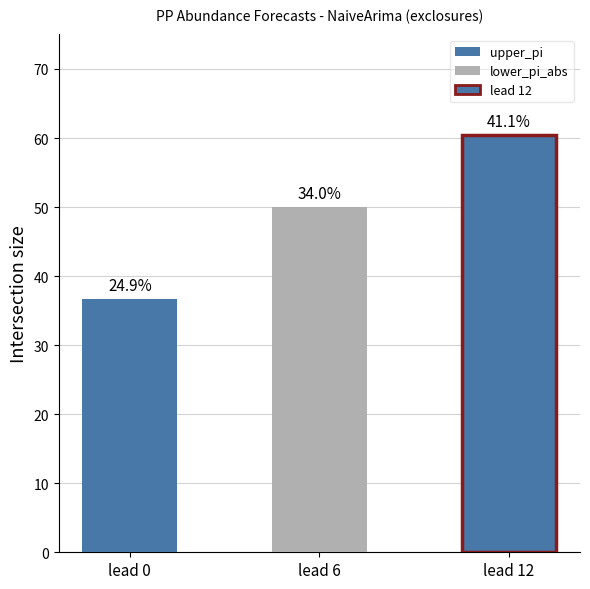

What is the difference between the second highest and second lowest values in the lower_pi_abs series?

39.2